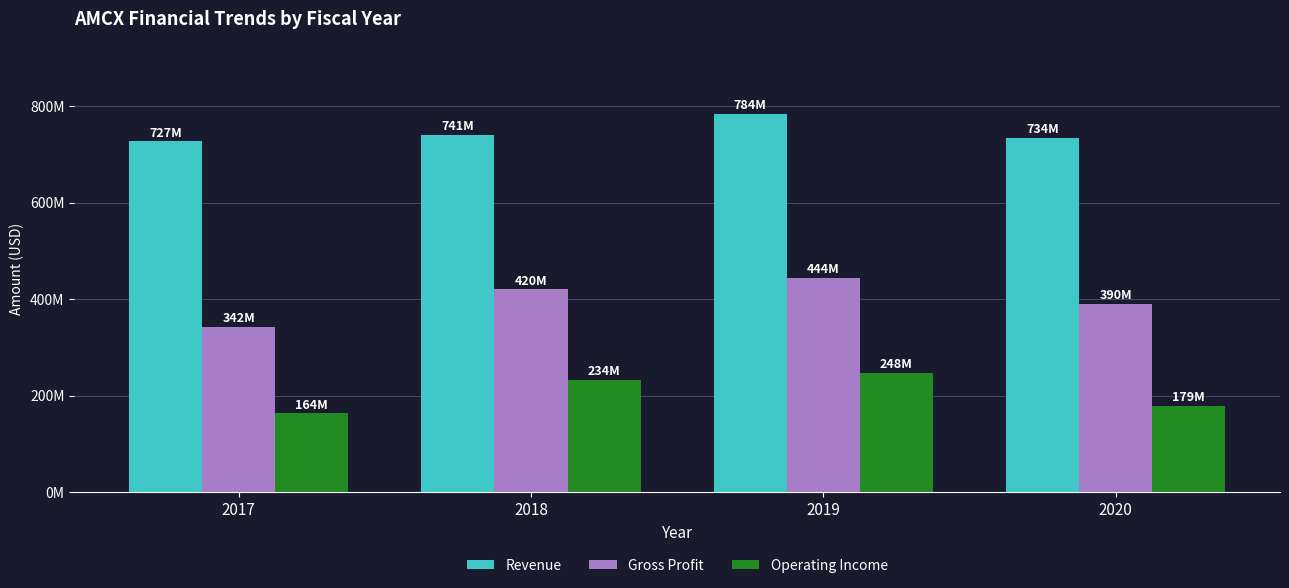

What are all the series names shown in the legend?

Revenue, Gross Profit, Operating Income